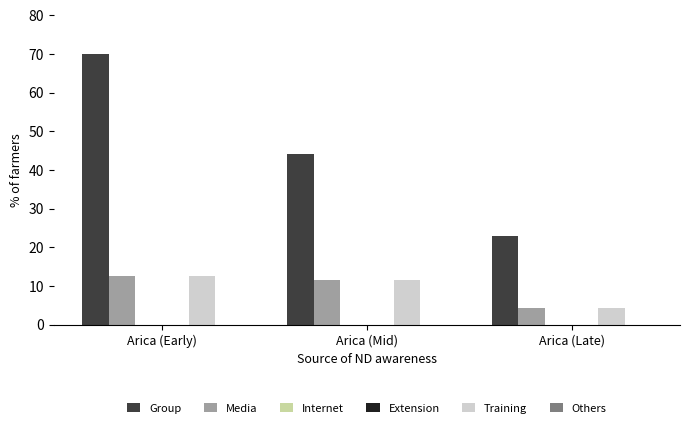

What is the label of the 2nd bar from the left?

Arica (Mid)